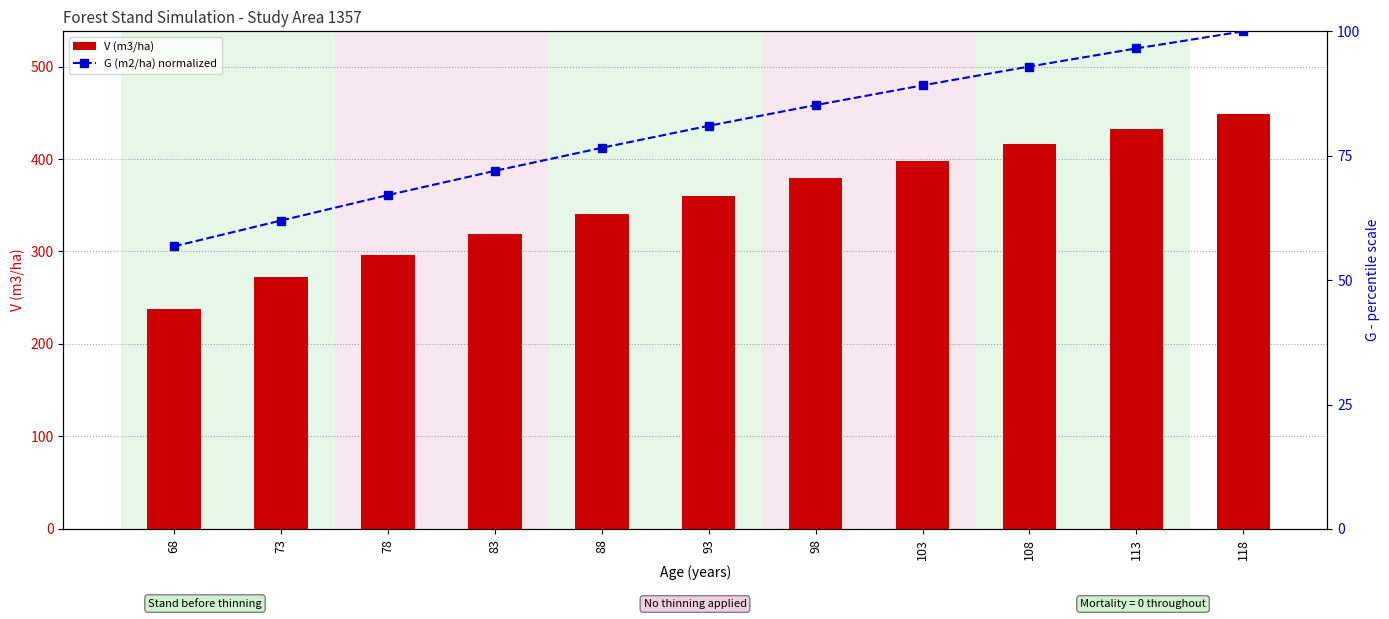

What is the approximate value of G (m2/ha) (normalized) at 108?

92.9